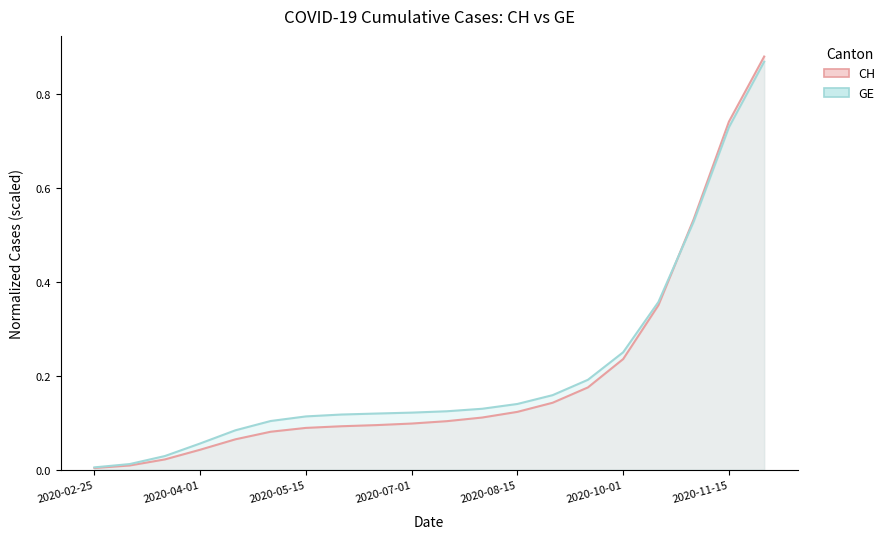

Does the chart display data point markers on the line(s)?

No